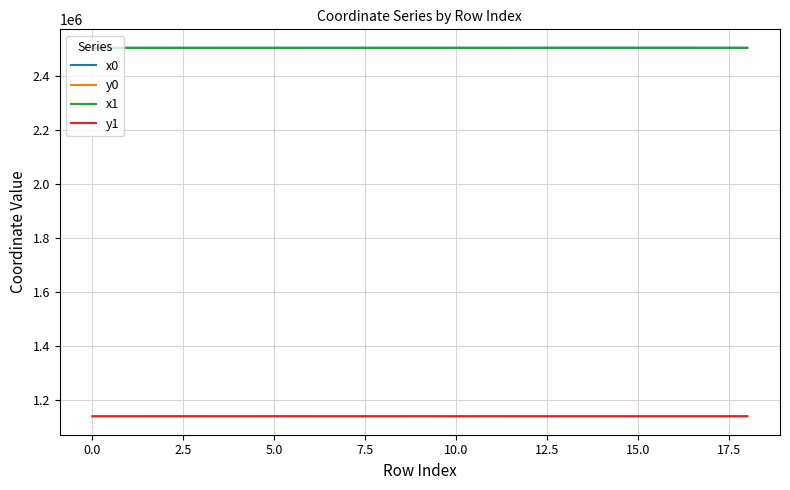

What are all the series names shown in the legend?

x0, y0, x1, y1